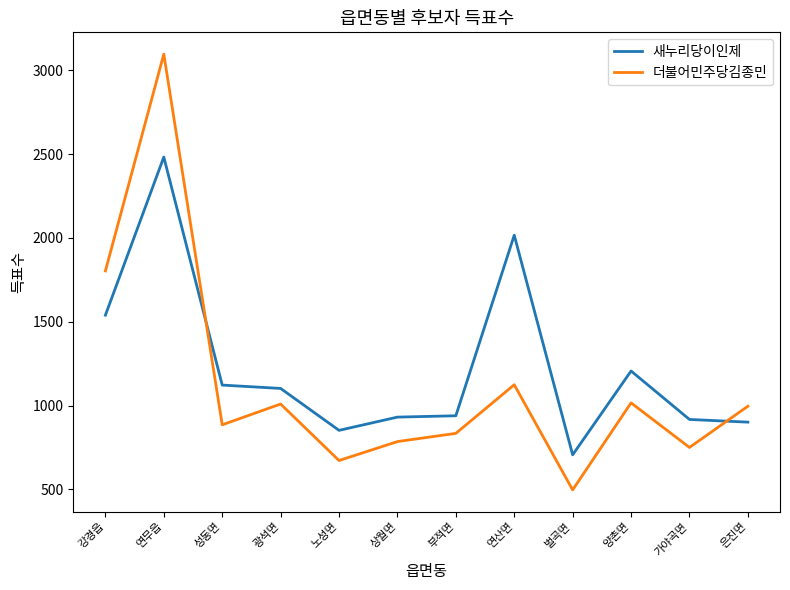

Between which two adjacent categories do 더불어민주당김종민 and 새누리당이인제 first intersect?

연무읍 and 성동면